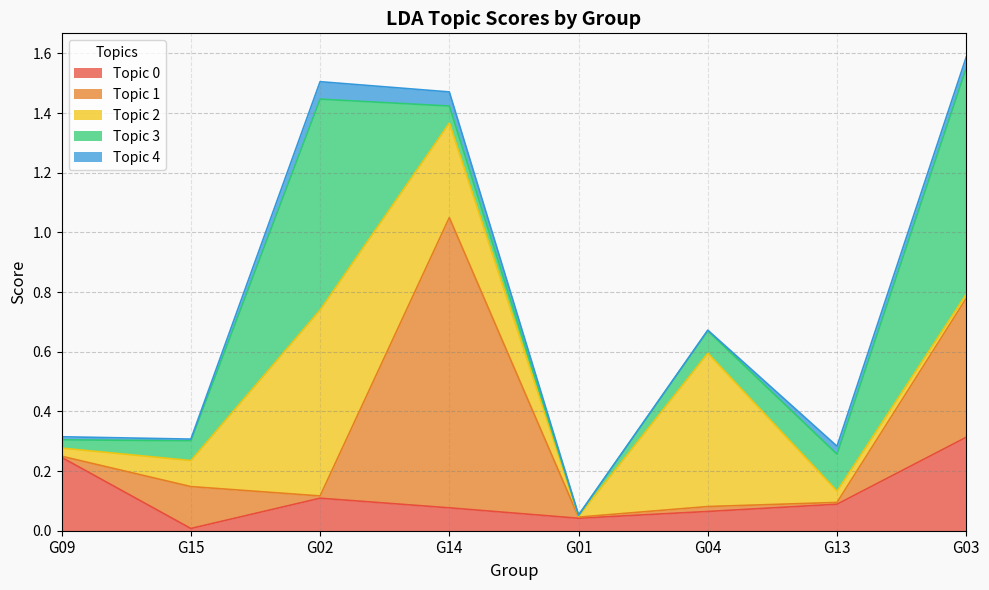

At which category does Topic 4 reach its first local peak?

G02